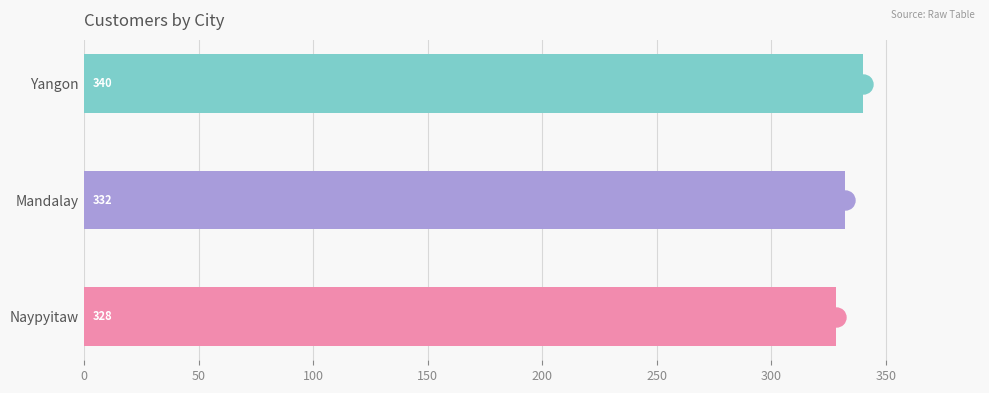

The chart shows a value of 332 at Mandalay. True or false?

True